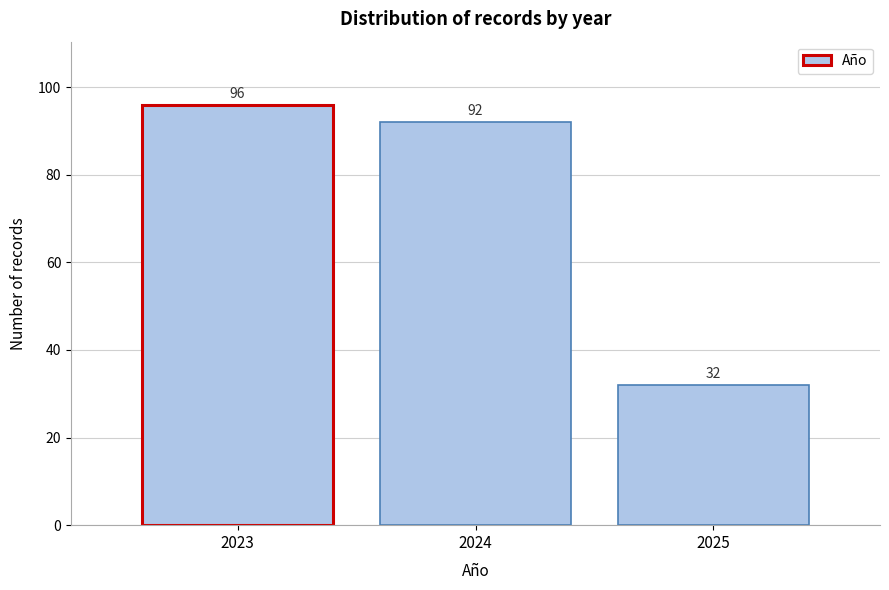

Reading left to right, transcribe all the data shown in this chart.

2023=96	2024=92	2025=32